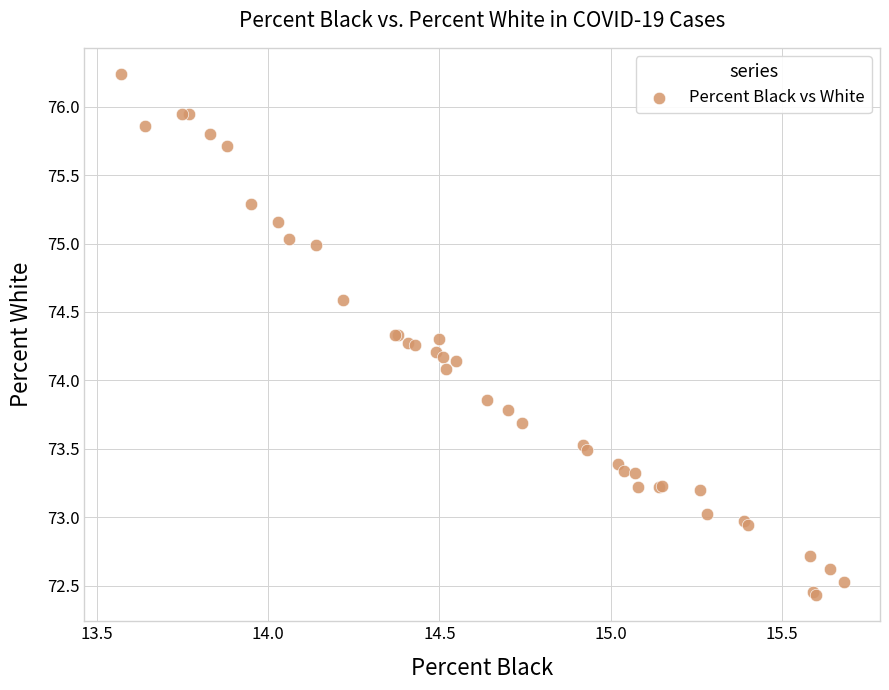

What Y value in the scatter plot is closest to 74?

74.1